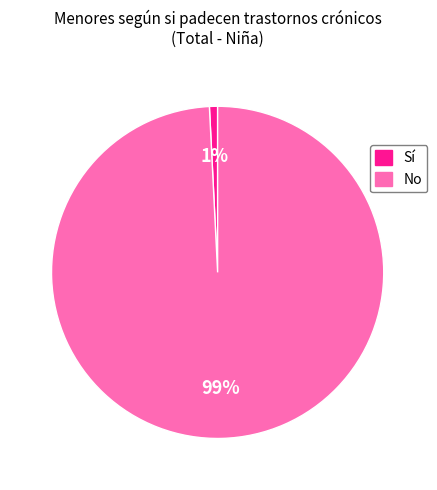

Which slice represents more than half of the pie?

No